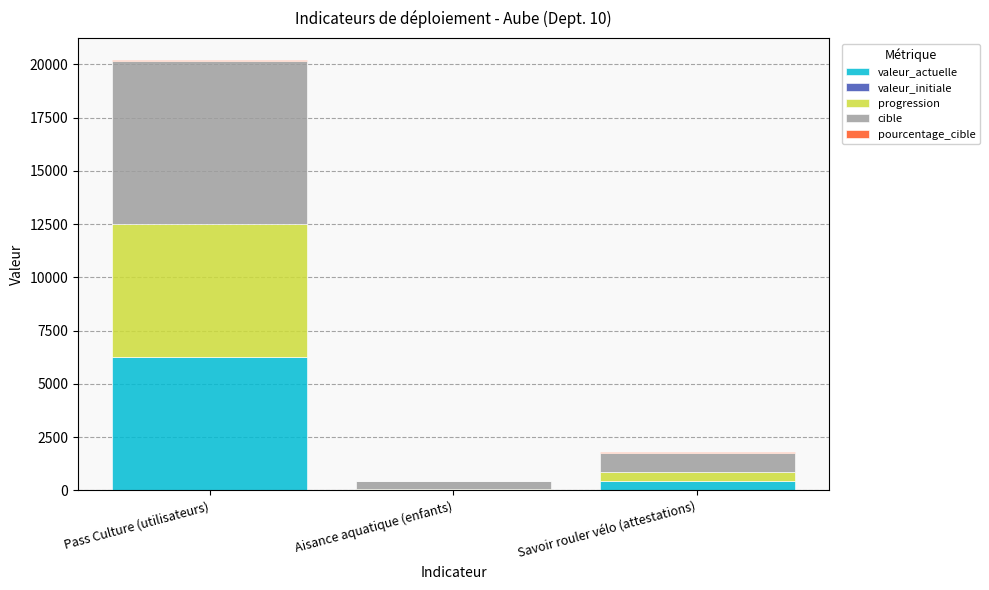

At which category is the sum across all series the highest?

Pass Culture (utilisateurs)